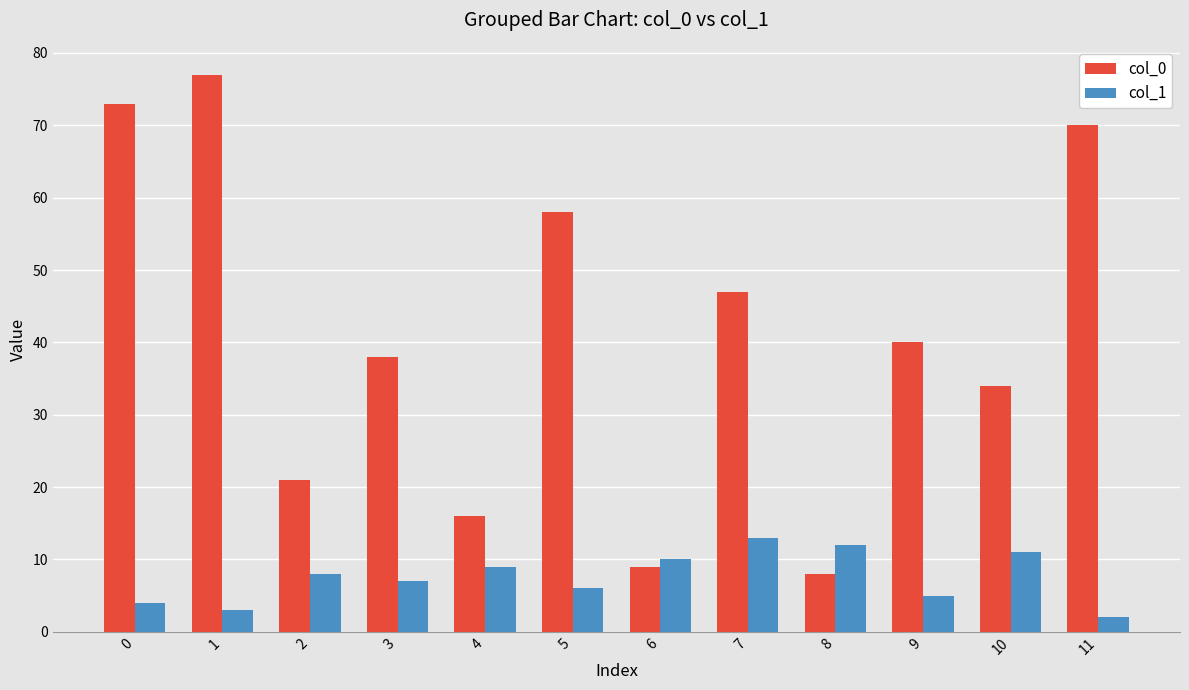

Rank the categories by col_0 value from highest to lowest.

1, 0, 11, 5, 7, 9, 3, 10, 2, 4, 6, 8